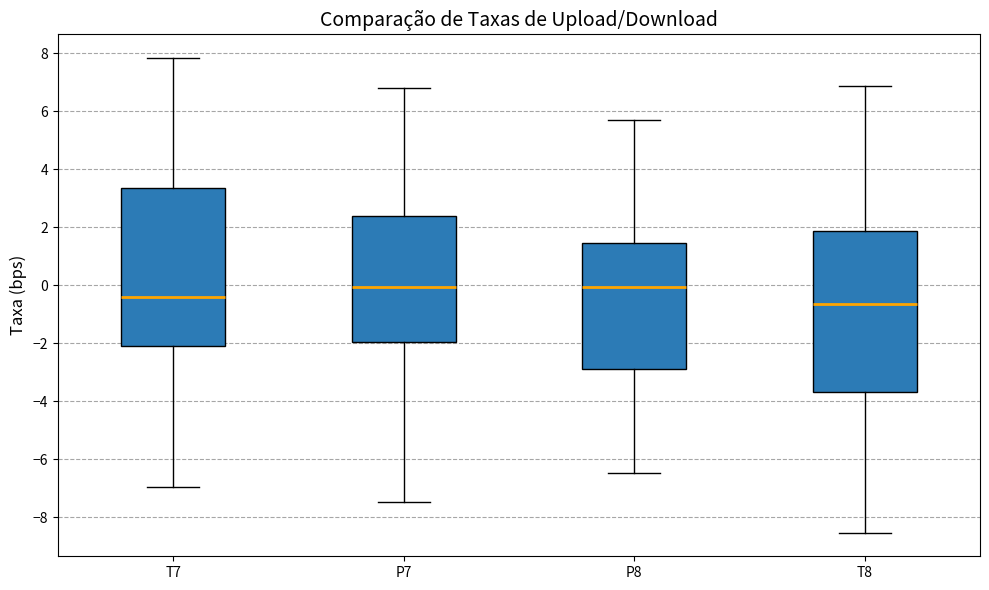

Where is the lower edge of the box for T7 on the y-axis? The values are not printed on the chart, so give them approximately, as read against the axis.

-2.0